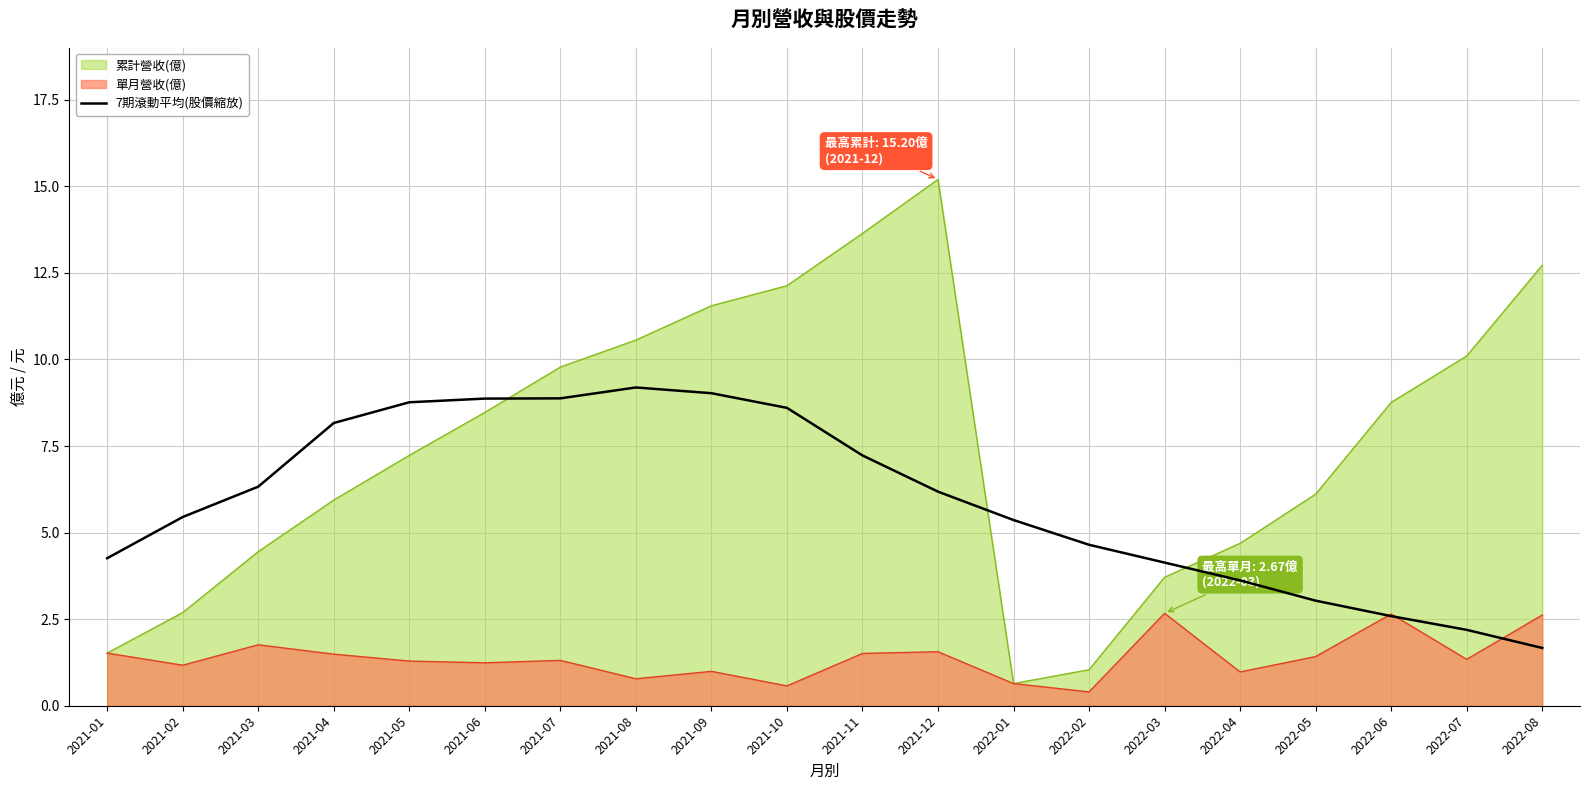

Is it true that the value at 2021-02 is 5.4?

True